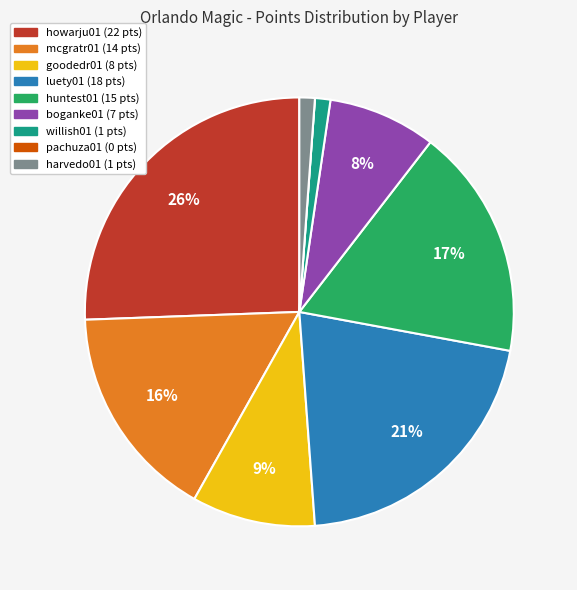

To the nearest percent, what portion does mcgratr01 represent?

16%